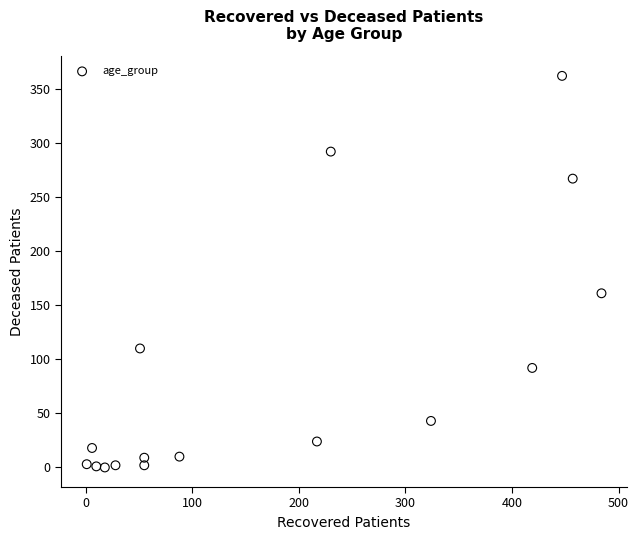

What is the range of X values (max minus min)?

483